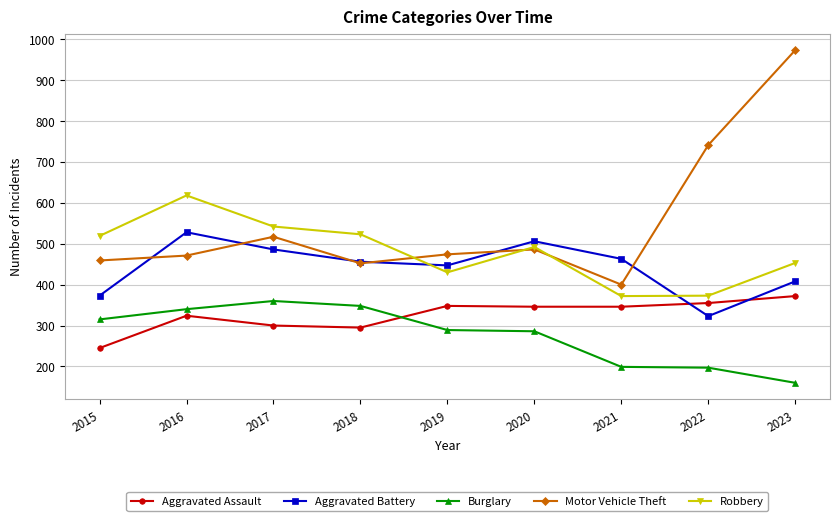

What is the spread (max minus min) of values at 2019?

185